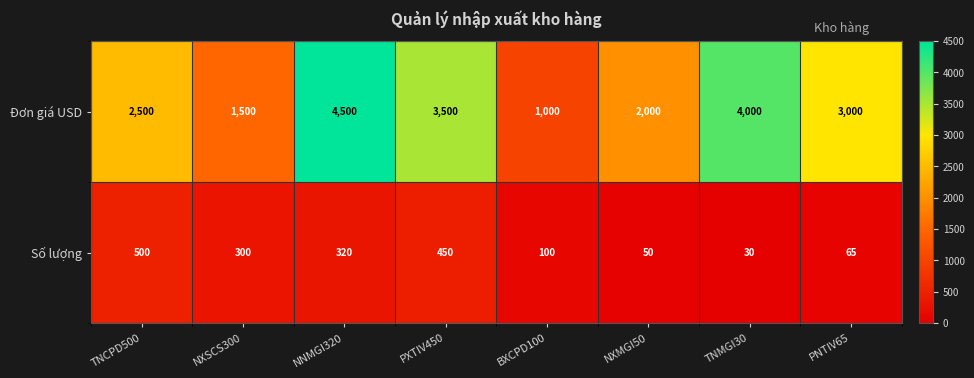

At which label is Số lượng closest to 265?

NXSCS300